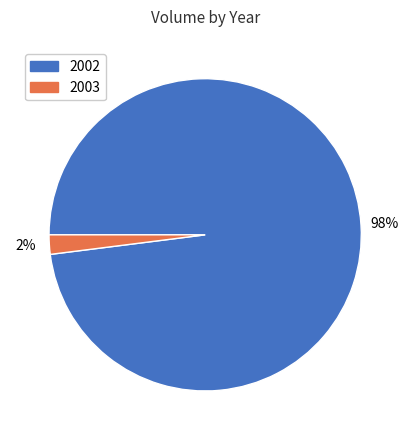

How many segments does this pie chart have?

2